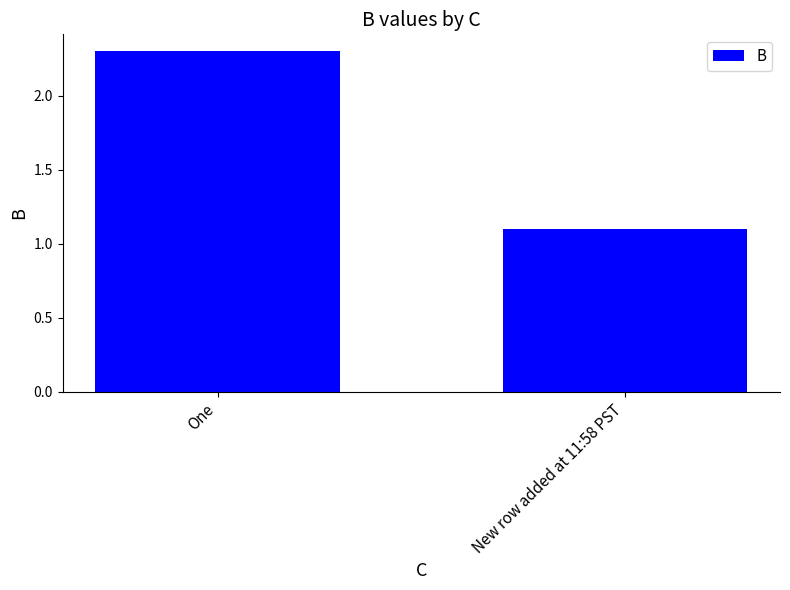

The value at New row added at 11:58 PST is 1.6. True or false?

False